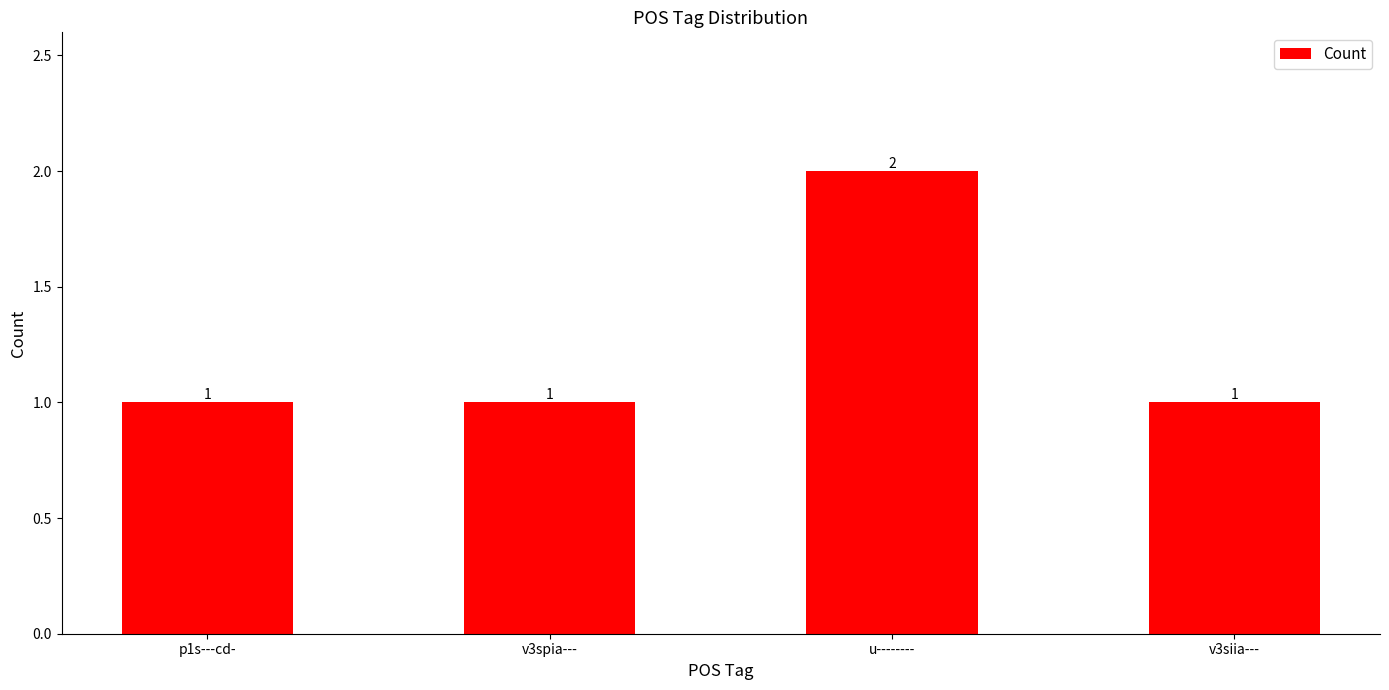

Reading left to right, what are all the values shown in this chart?

1	1	2	1